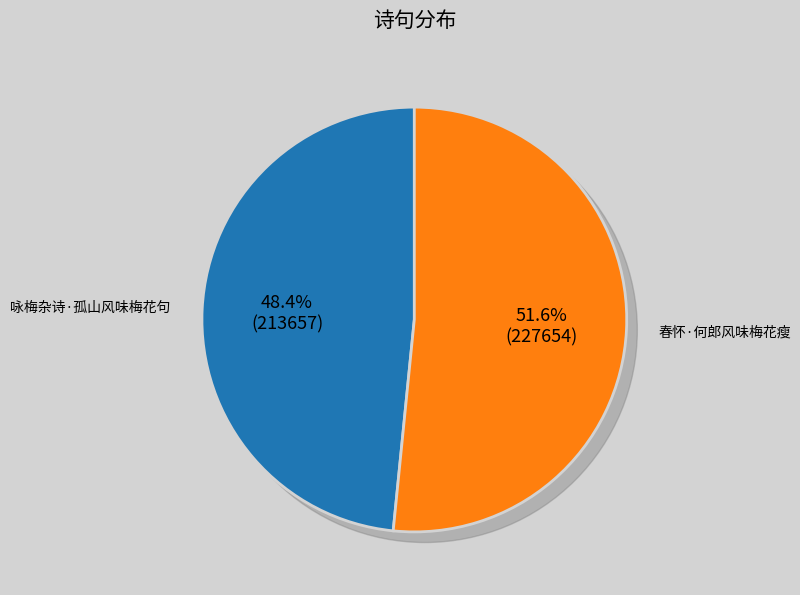

Rank the categories by value from lowest to highest.

咏梅杂诗·孤山风味梅花句, 春怀·何郎风味梅花瘦